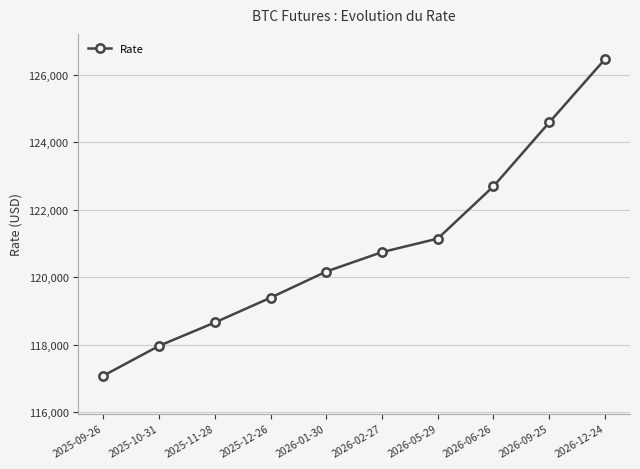

Reading left to right, extract all data points from this chart.

117090	117975	118665	119400	120175	120750	121150	122700	124590	126465